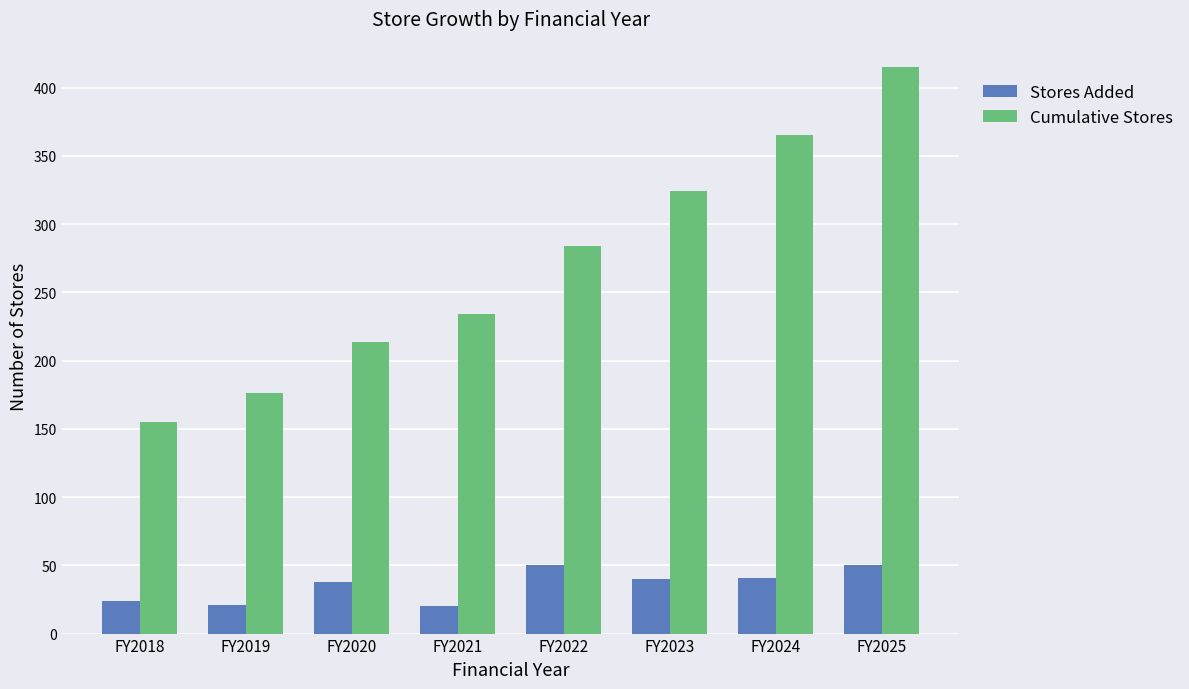

What is the maximum value shown in the chart?

415